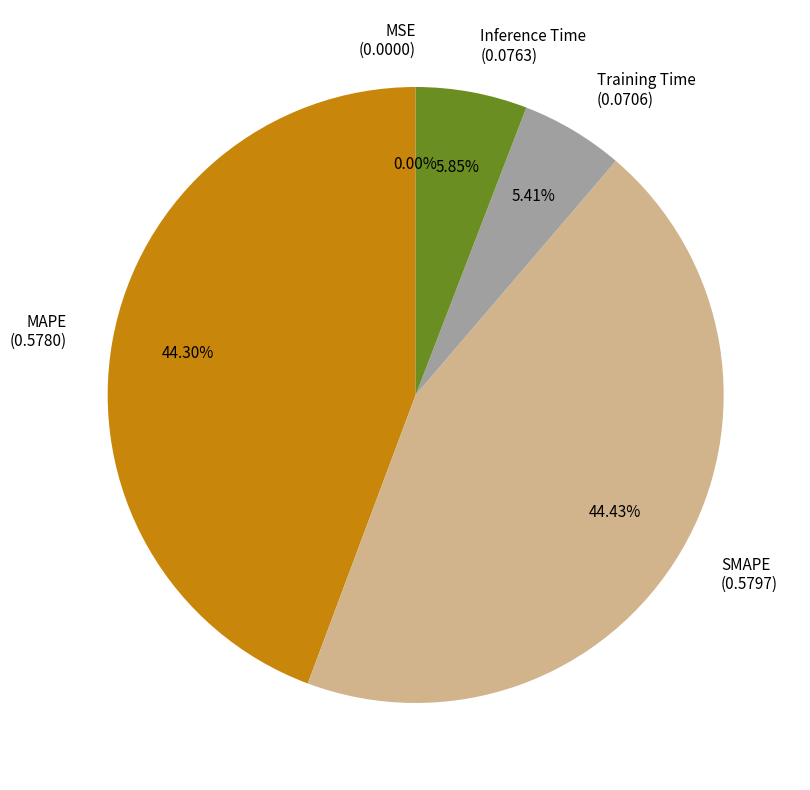

Does any single category account for the majority?

No